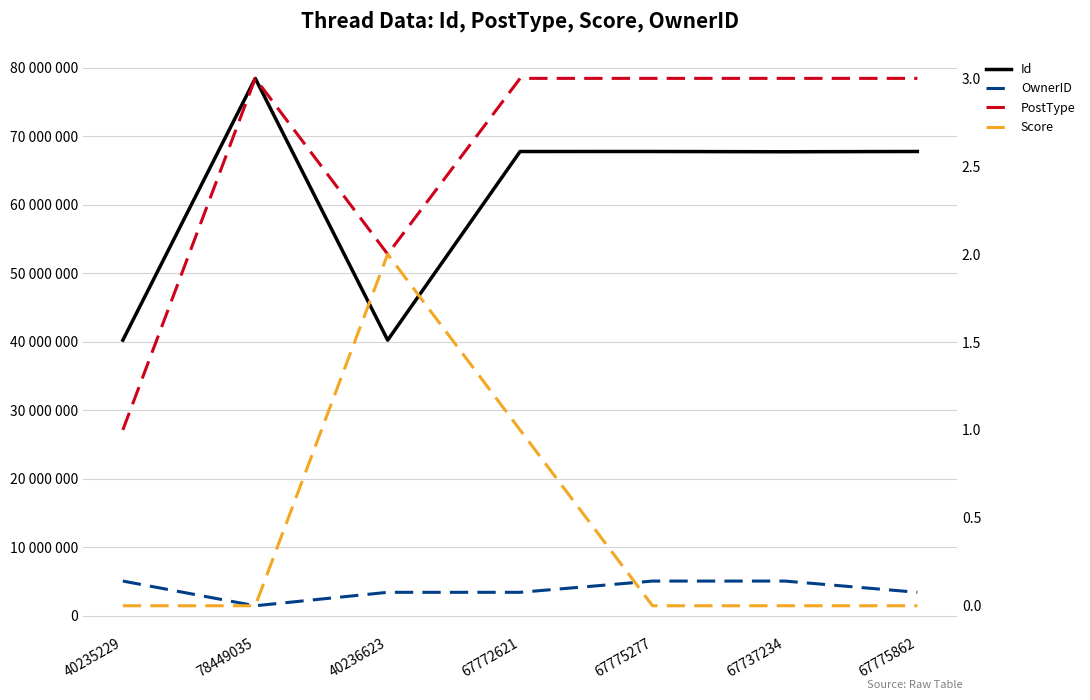

What position from the right is 78449035?

6